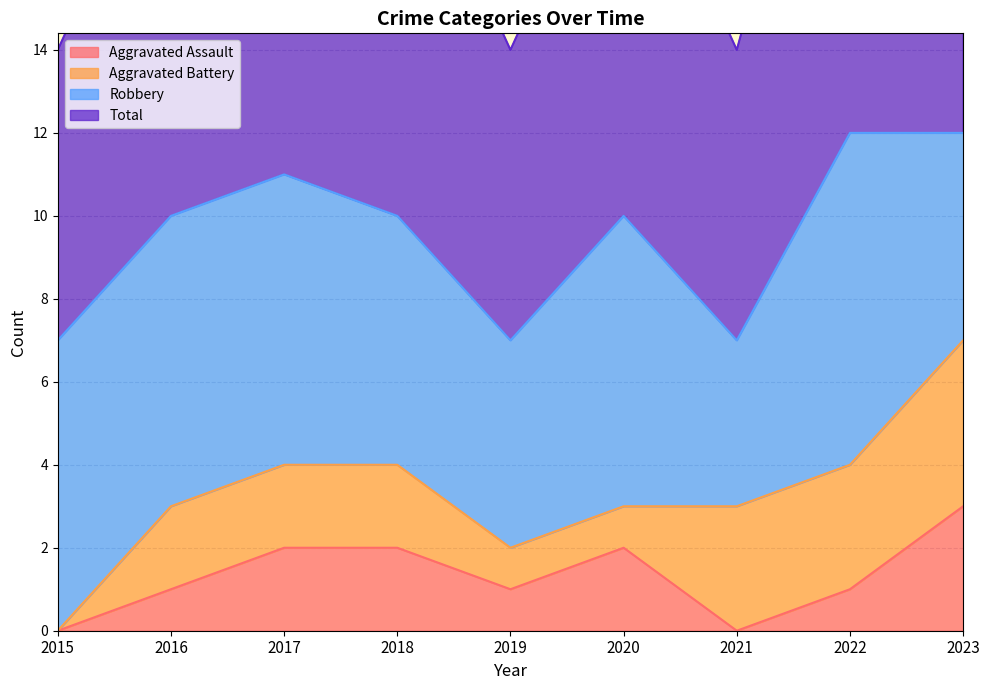

Which series has the largest range (max minus min)?

Total